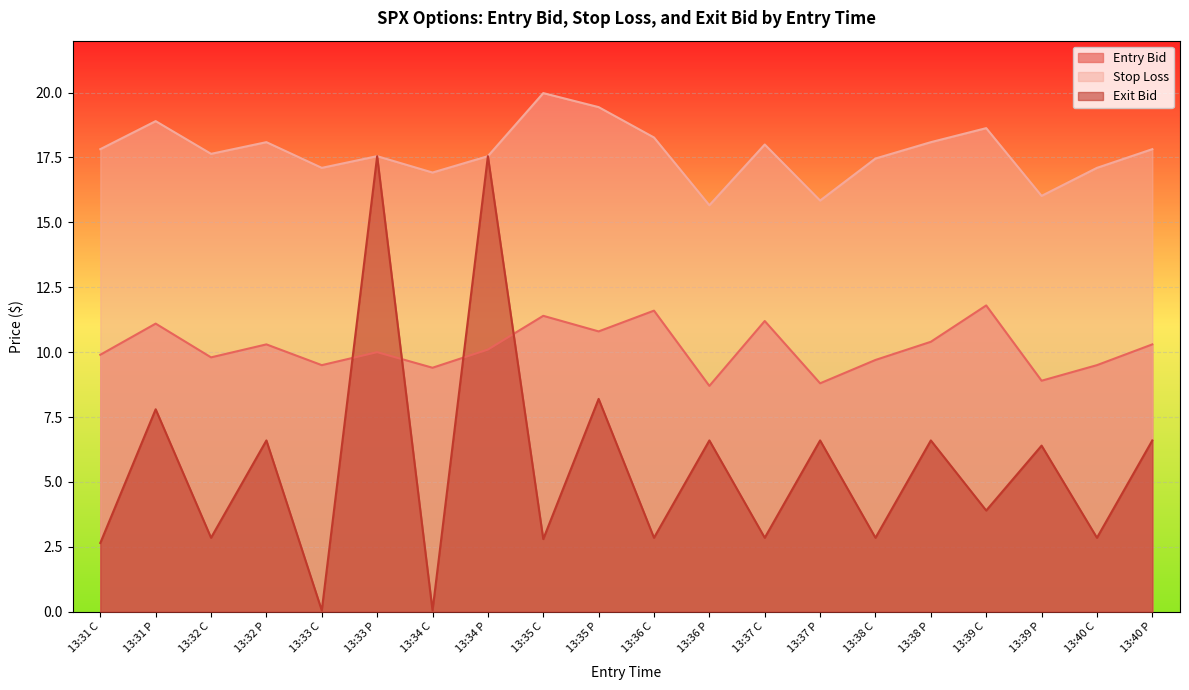

Which series changed the most between 13:38 C and 13:39 C?

Entry Bid